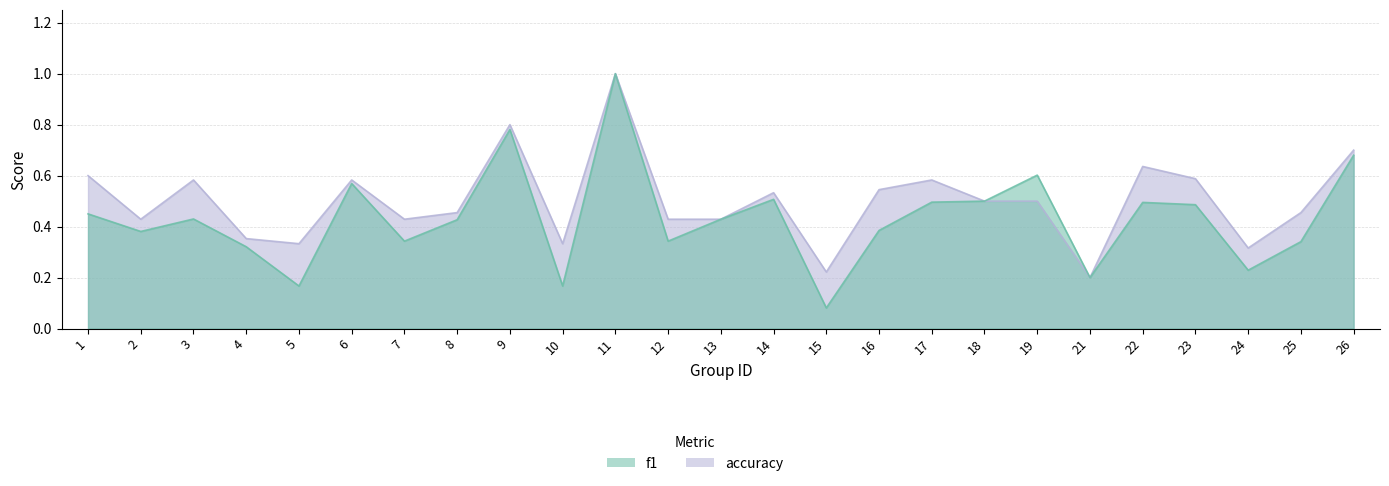

Reading right to left, transcribe all the data shown in this chart.

f1: 26=0.7	25=0.3	24=0.2	23=0.5	22=0.5	21=0.2	19=0.6	18=0.5	17=0.5	16=0.4	15=0.1	14=0.5	13=0.4	12=0.3	11=1.0	10=0.2	9=0.8	8=0.4	7=0.3	6=0.6	5=0.2	4=0.3	3=0.4	2=0.4	1=0.5
accuracy: 26=0.7	25=0.5	24=0.3	23=0.6	22=0.6	21=0.2	19=0.5	18=0.5	17=0.6	16=0.5	15=0.2	14=0.5	13=0.4	12=0.4	11=1.0	10=0.3	9=0.8	8=0.5	7=0.4	6=0.6	5=0.3	4=0.4	3=0.6	2=0.4	1=0.6